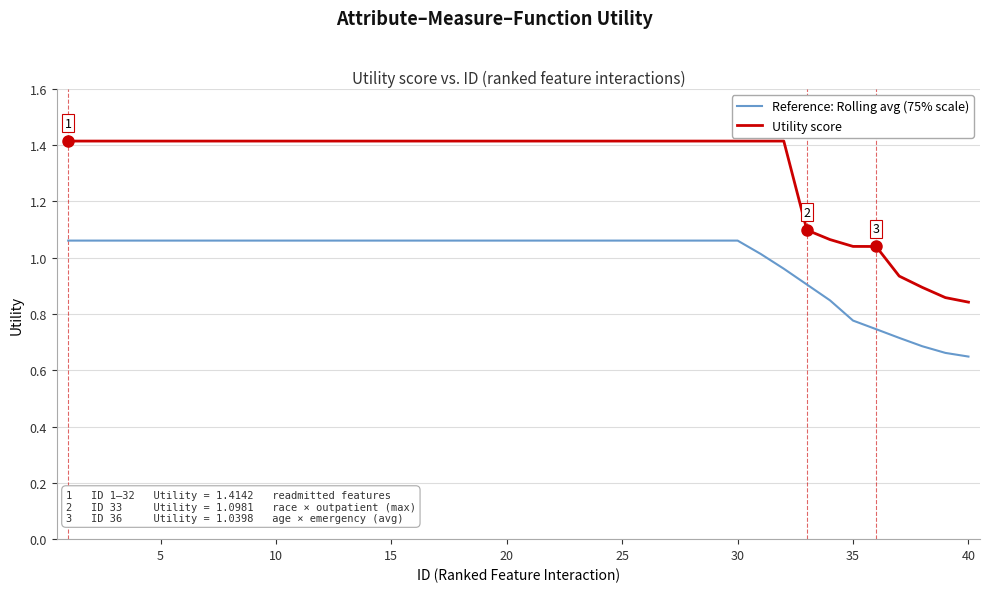

Which series has the largest total across all categories?

Utility score